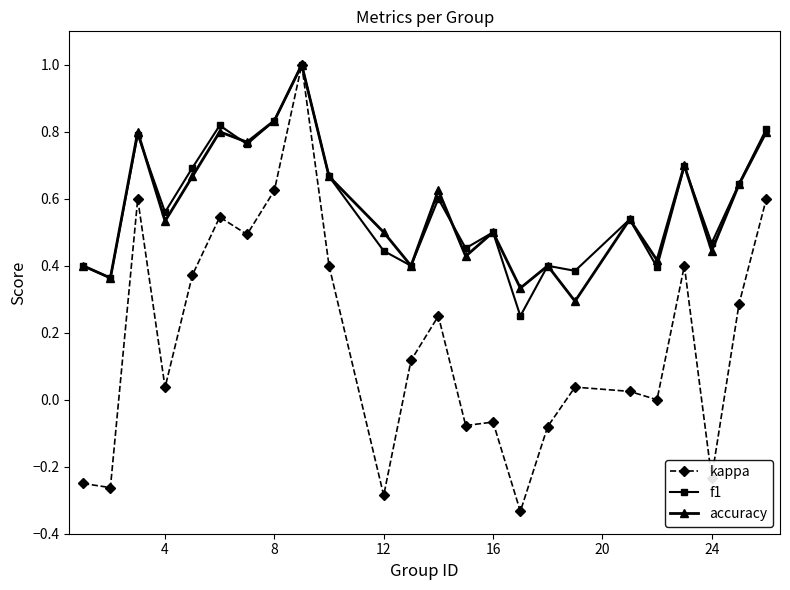

True or false: accuracy has more than 0 points higher than both neighbors.

True